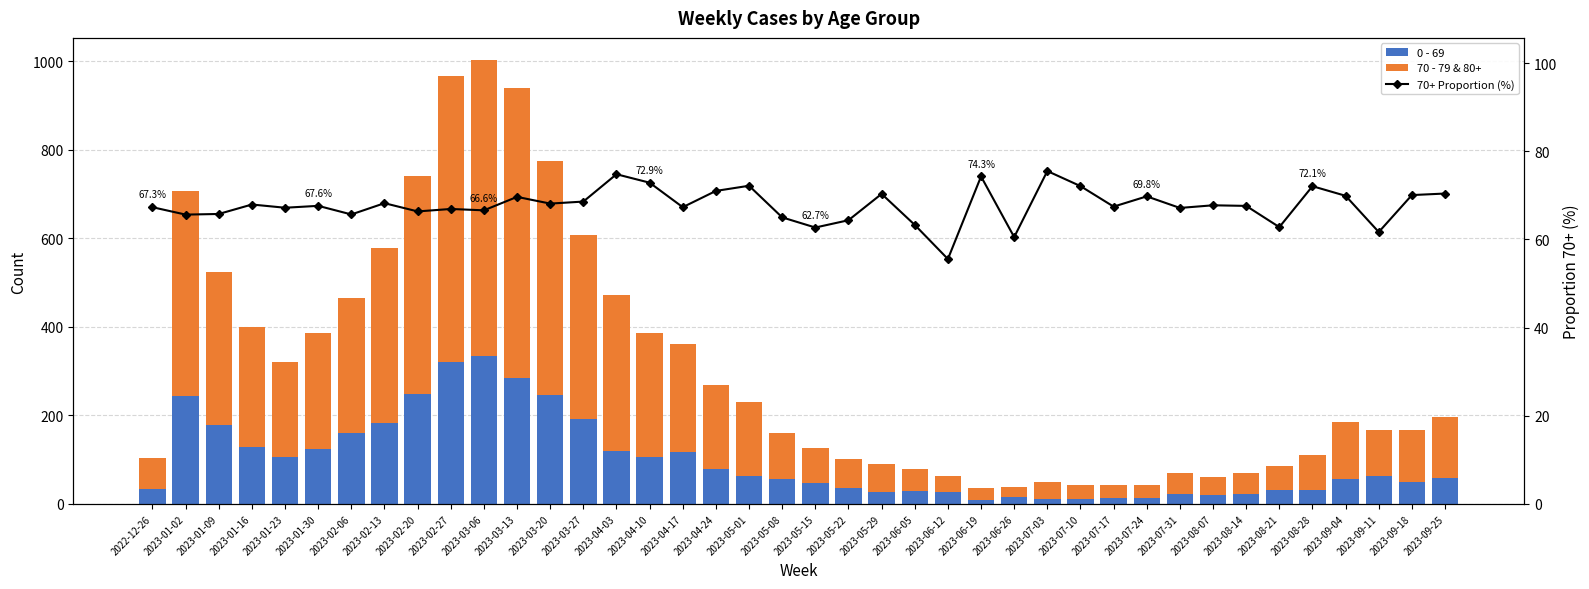

What is the label of the 36th bar from the right?

2023-01-23